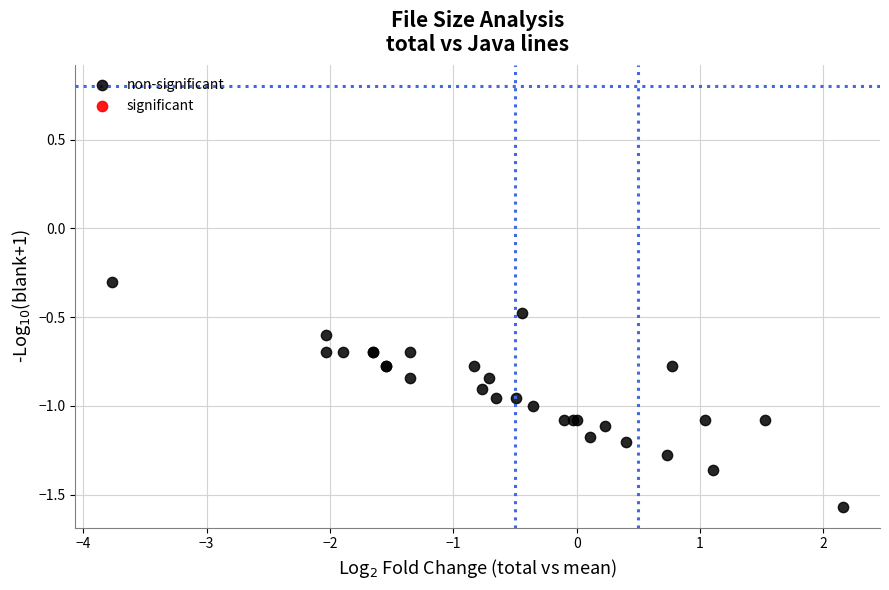

What Y value in the scatter plot is closest to 0?

-0.3